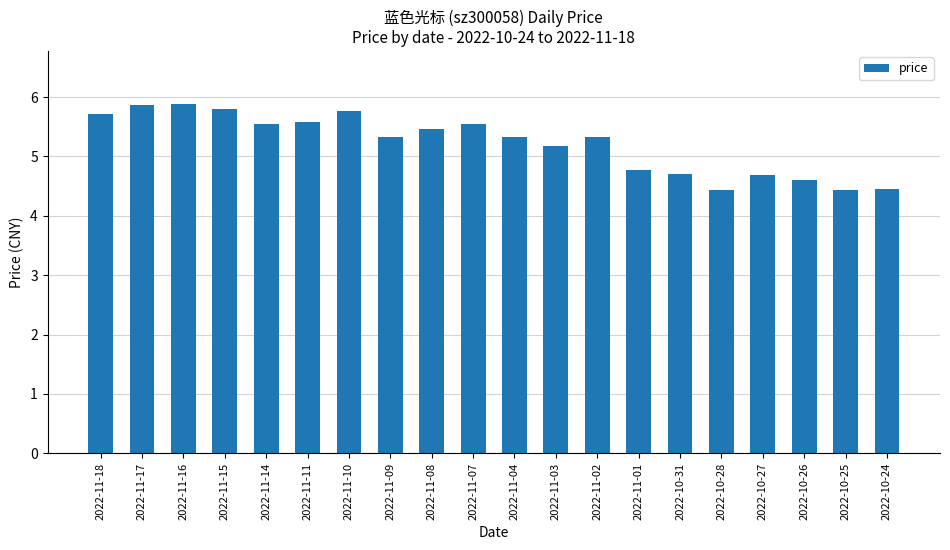

What is the minimum value shown in the chart?

4.4